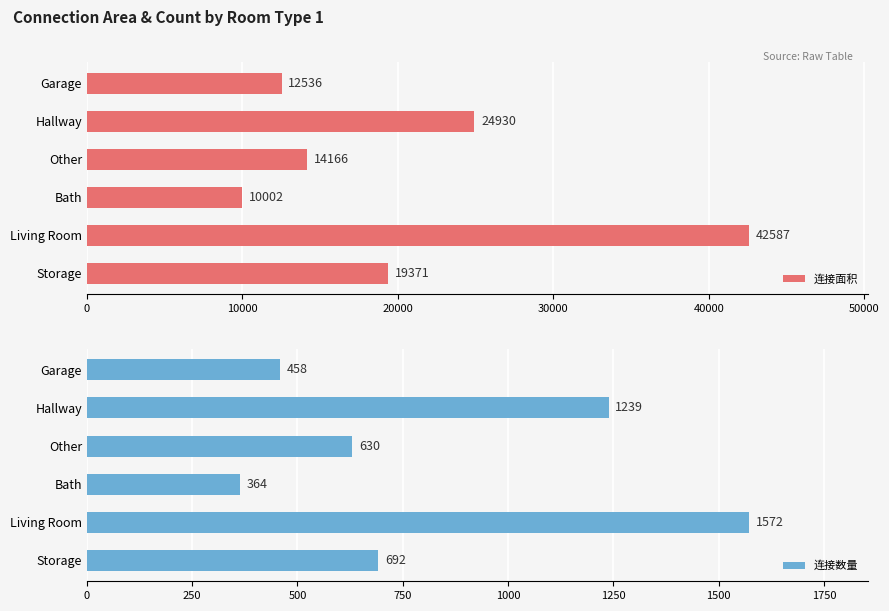

True or false: 连接数量 has a value of 182 at Garage.

False